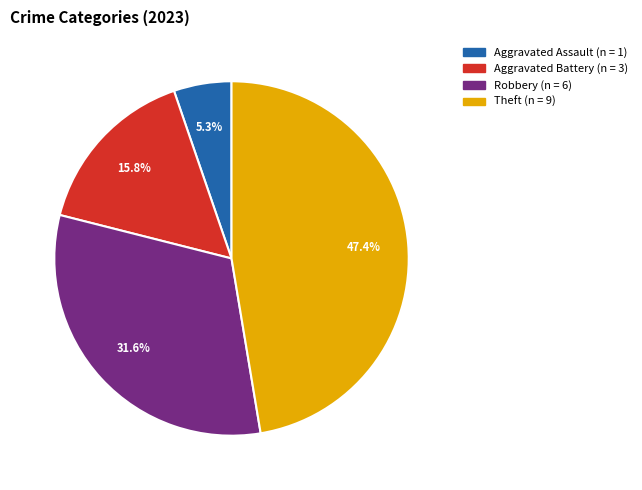

Count the number of slices in the pie.

4